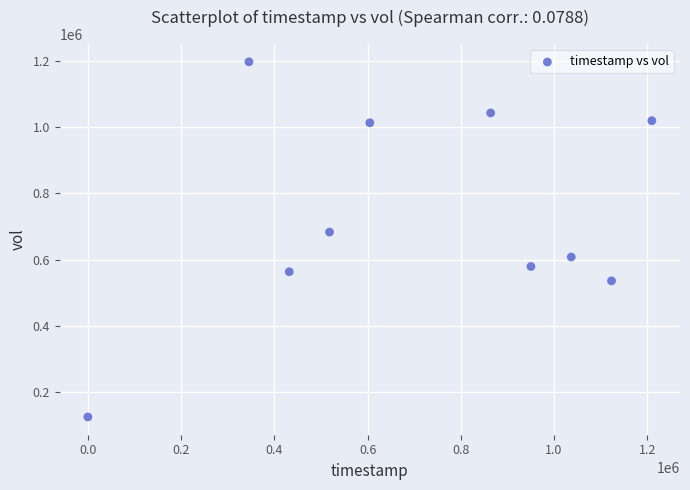

What is the average Y value?

736970